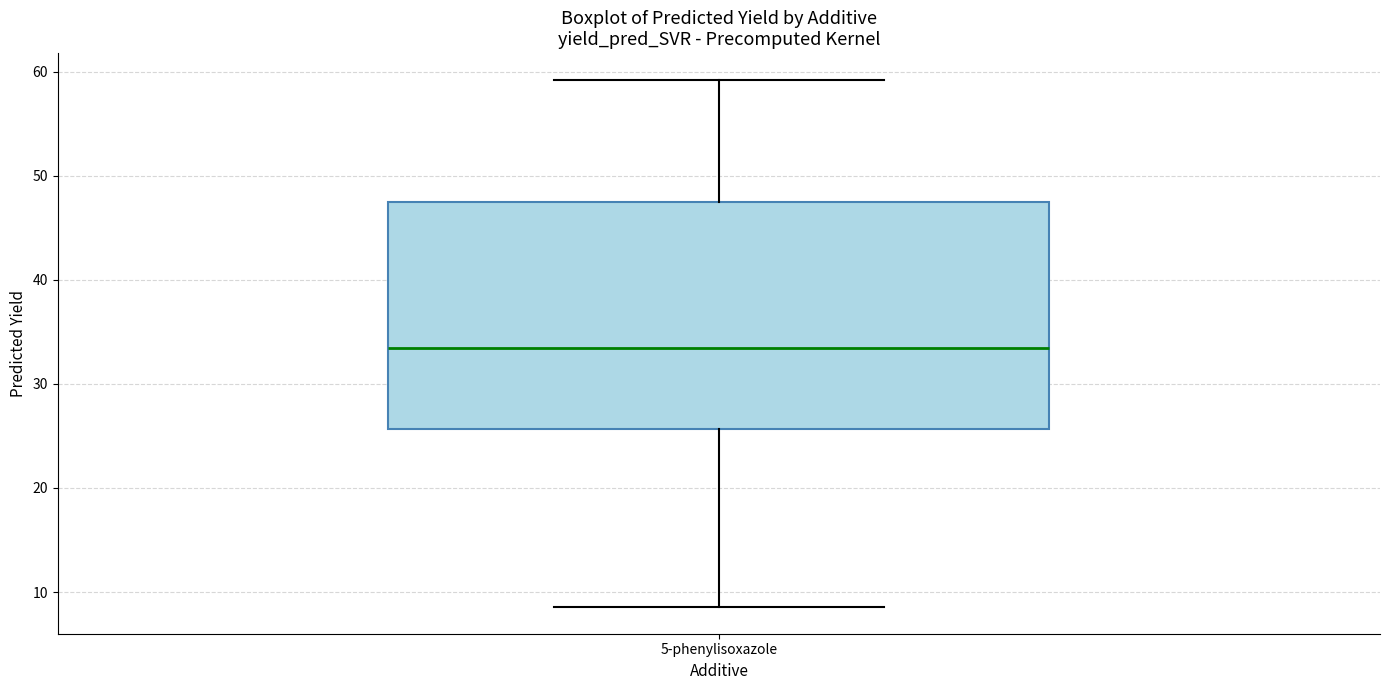

Read this box plot against the y-axis: the position of the median line, the range covered by the box, and the ends of both whiskers. The values are not printed on the chart, so give them approximately, as read against the axis.

median 33, box 26 to 47, whiskers 9 to 59